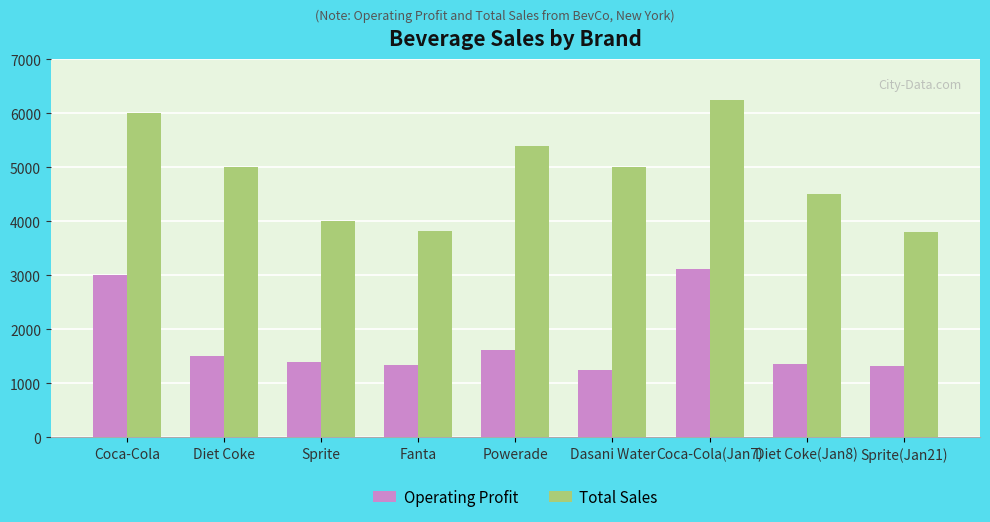

List the series in order of their peak value, lowest first.

Operating Profit, Total Sales